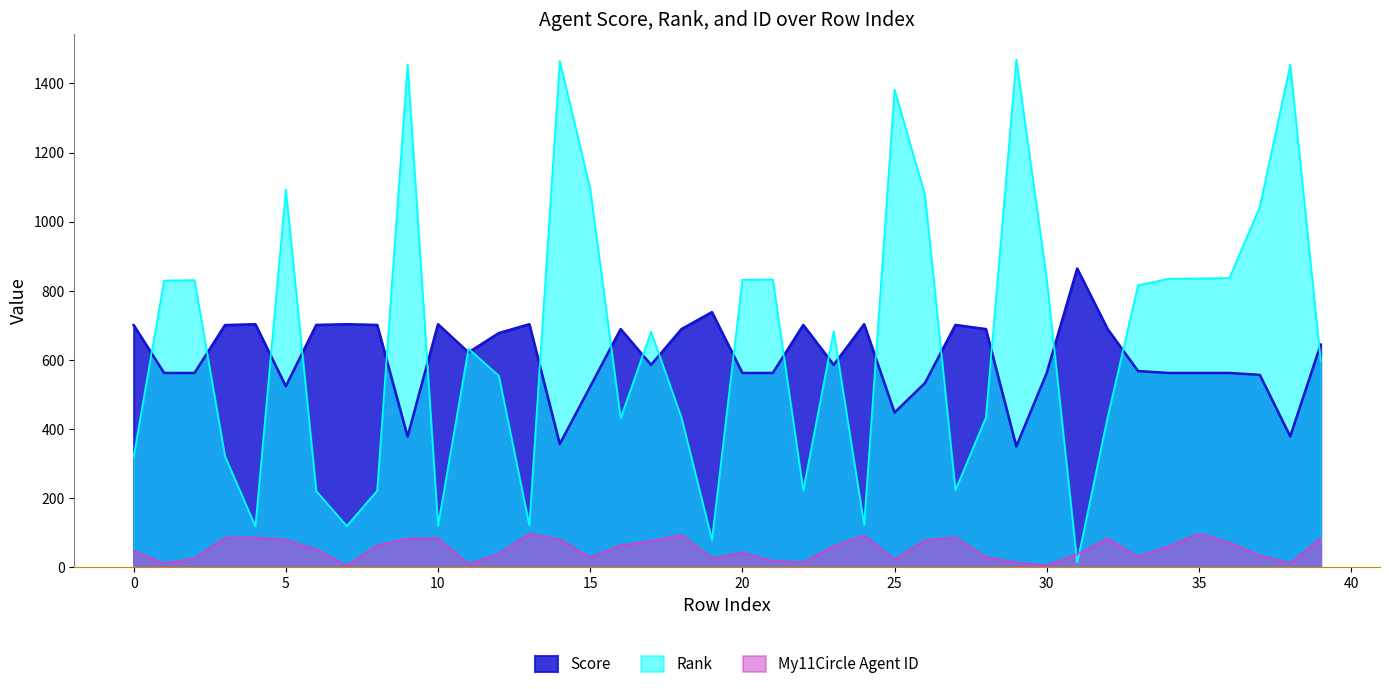

What is the greatest value displayed?

1469.0